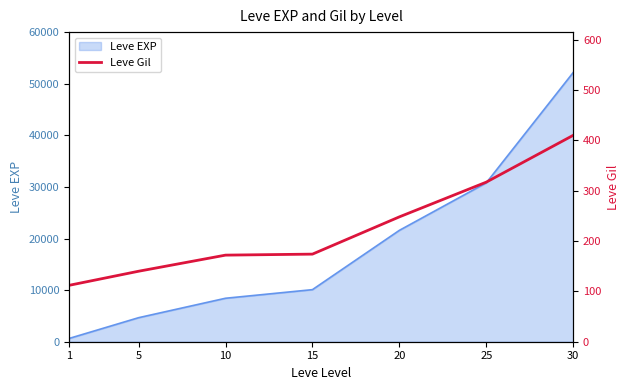

True or false: there are more than 0 points higher than both neighbors.

False